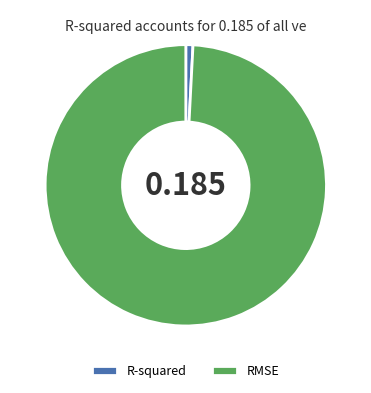

Between R-squared and RMSE, which is larger?

RMSE